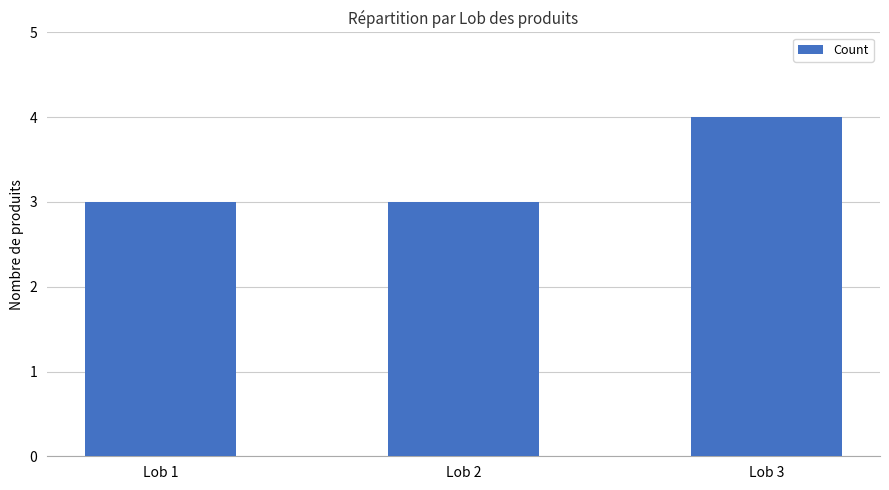

Approximately how many times larger is the value at Lob 2 compared to Lob 1?

1.0